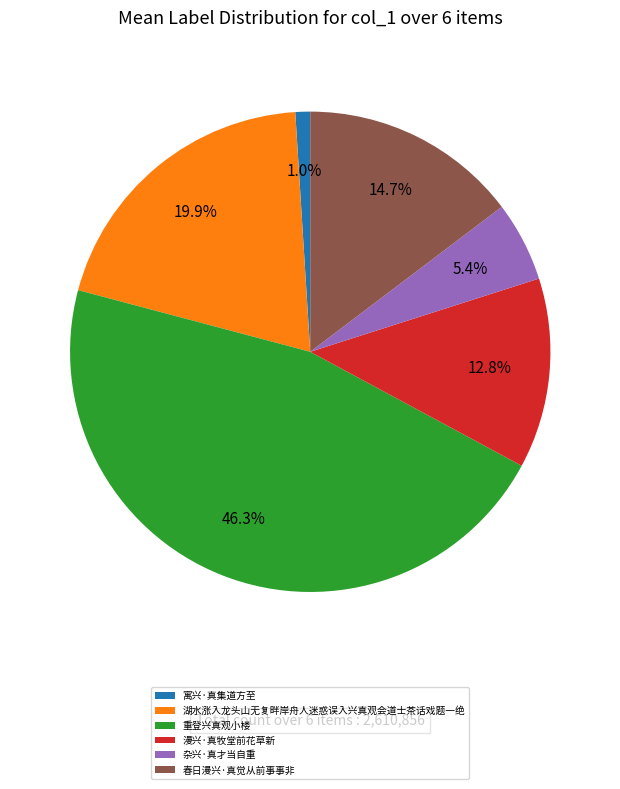

Rank the categories by value from highest to lowest.

重登兴真观小楼, 湖水涨入龙头山无复畔岸舟人迷惑误入兴真观会道士茶话戏题一绝, 春日漫兴·真觉从前事事非, 漫兴·真牧堂前花草新, 杂兴·真才当自重, 寓兴·真集道方至